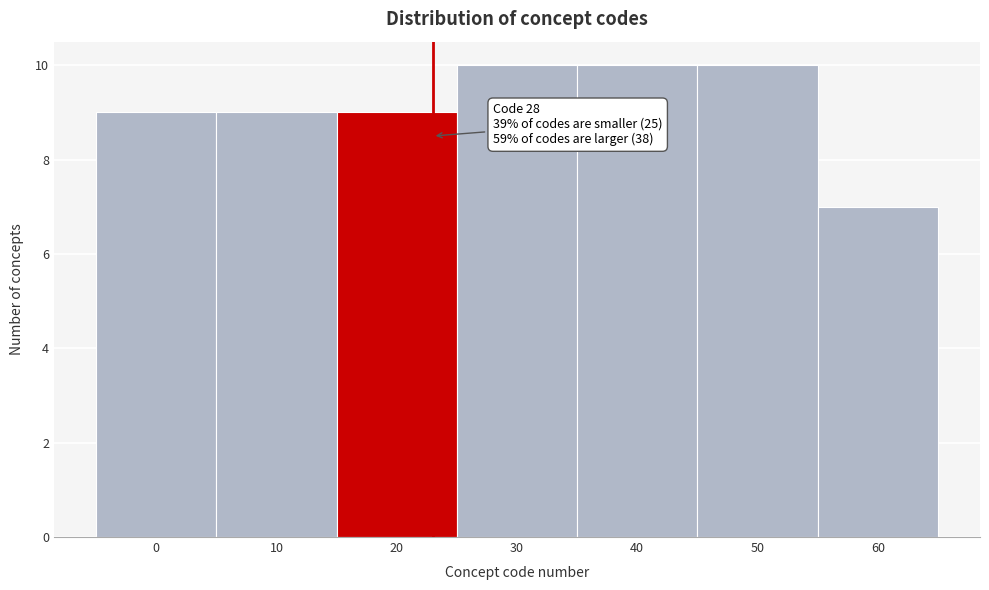

Reading left to right, what are all the values shown in this chart?

0=9	10=9	20=9	30=10	40=10	50=10	60=7